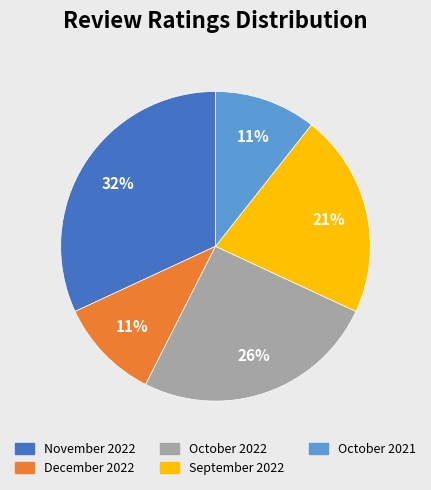

To the nearest percent, what is the average slice percentage?

20%